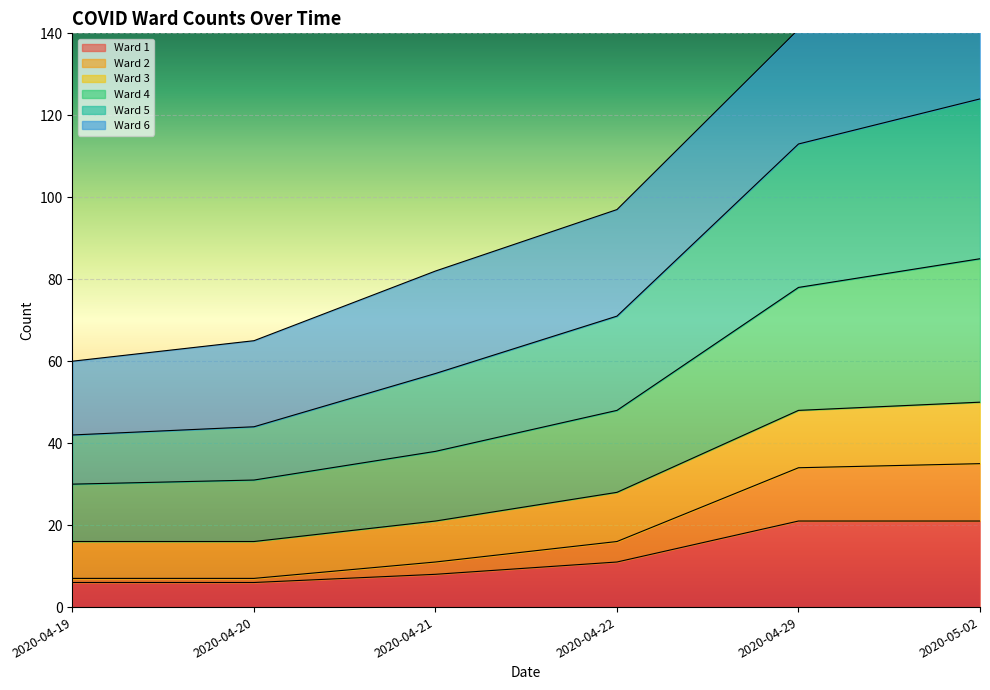

True or false: Ward 3 has more than 0 interior local peaks.

False